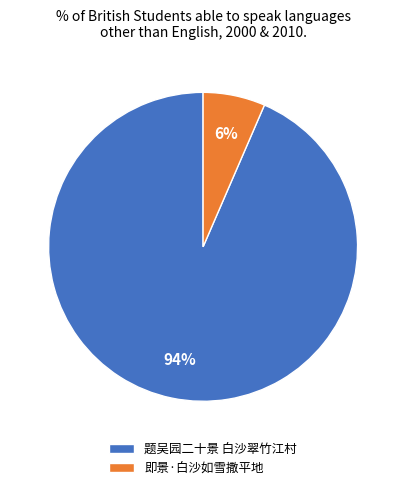

To the nearest percent, what is the average slice percentage?

50%